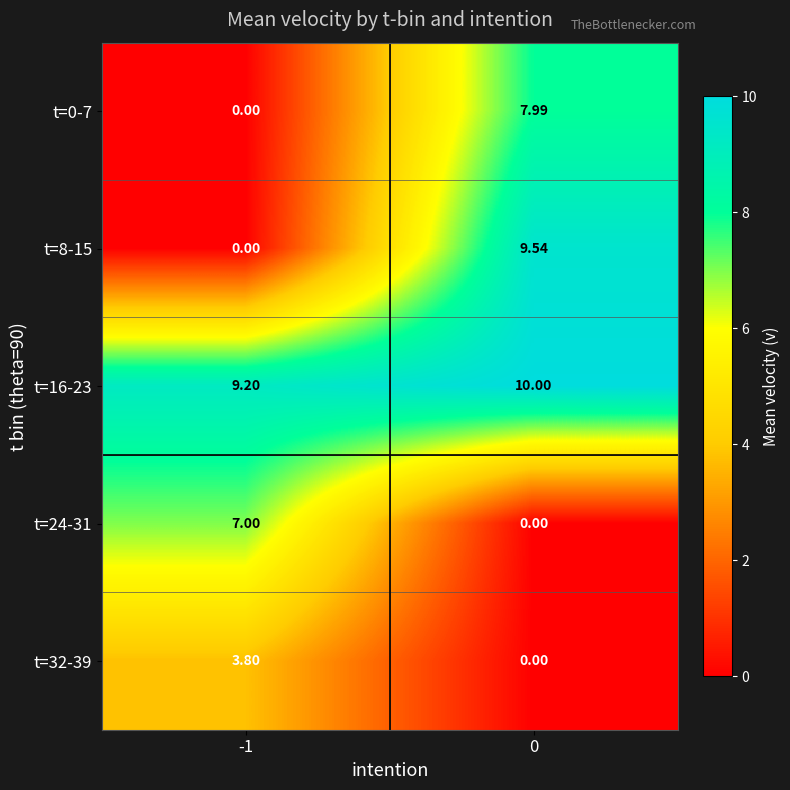

Is the value of t=32-39 at -1 greater than the value of t=8-15 at -1?

Yes